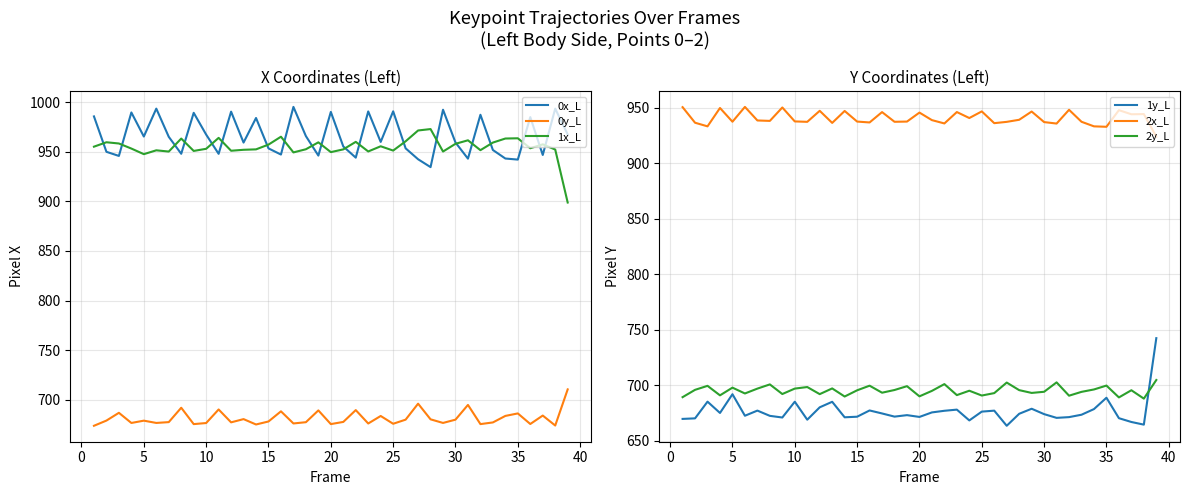

The 2y_L series shows 312.2 at 35. True or false?

False